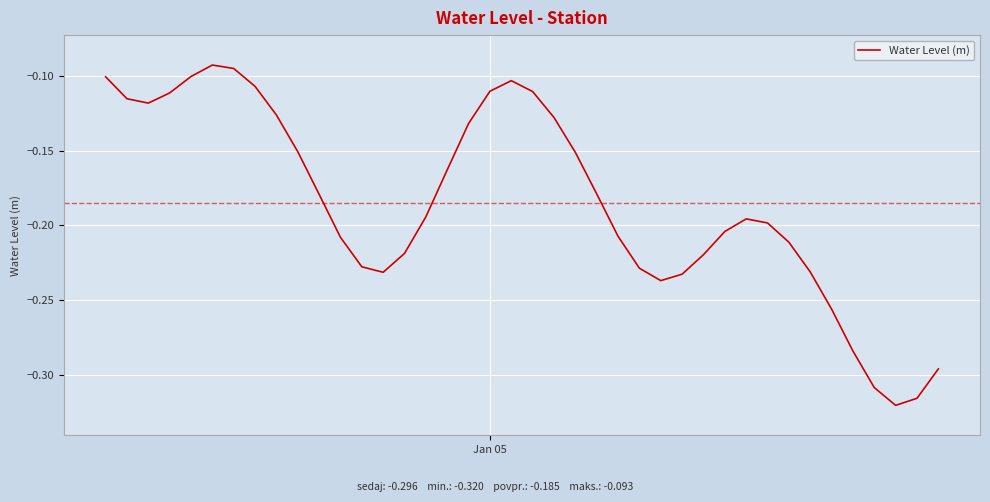

True or false: the data has more than 2 interior local peaks.

True